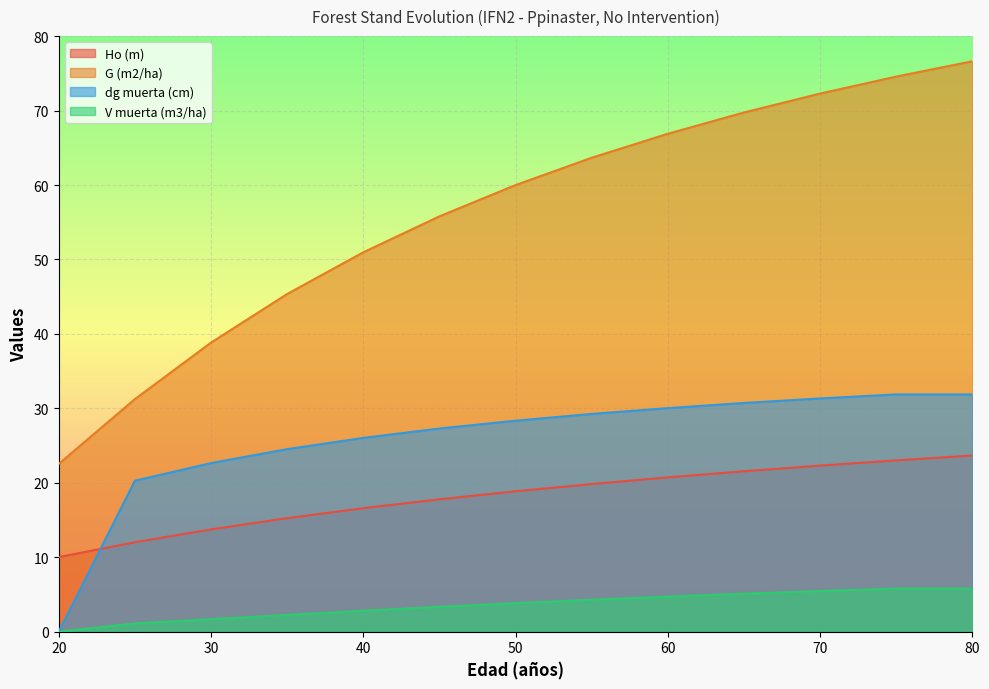

What is the sum of all Ho (m) values?

235.4